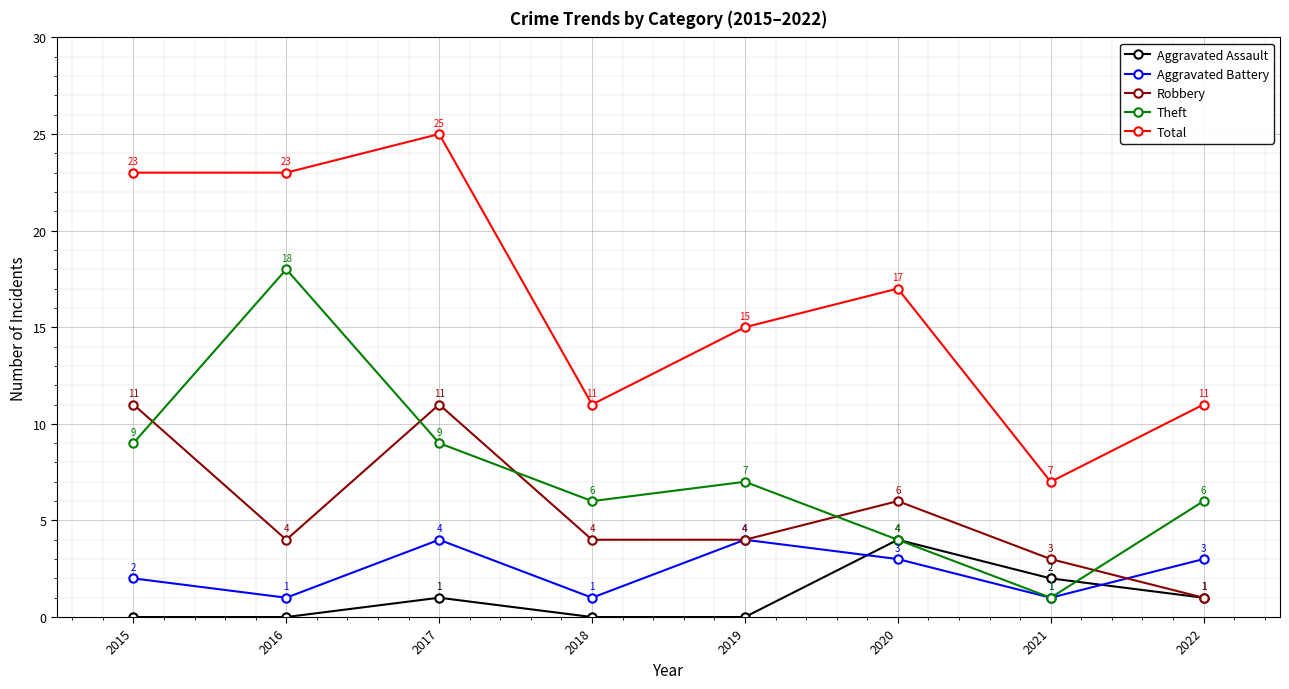

Read the Theft value at 2021.

1